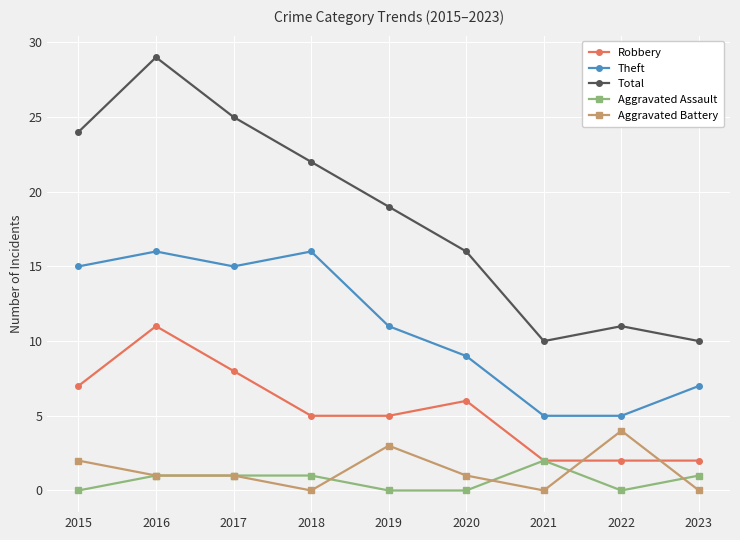

True or false: Aggravated Battery and Theft intersect in this chart.

False